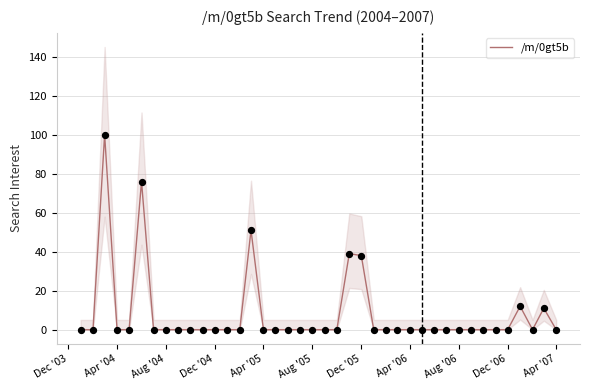

The /m/0gt5b series shows 0 at Apr '04. True or false?

True